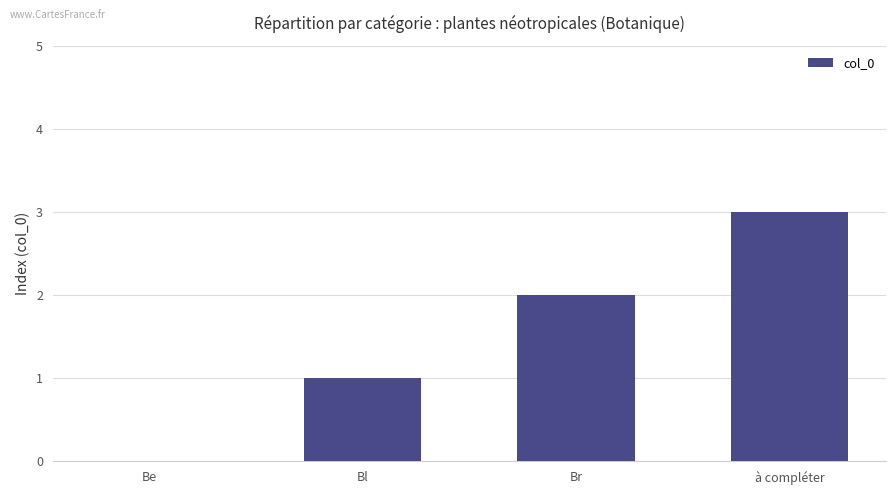

What is the change in value from Be to Br?

+2